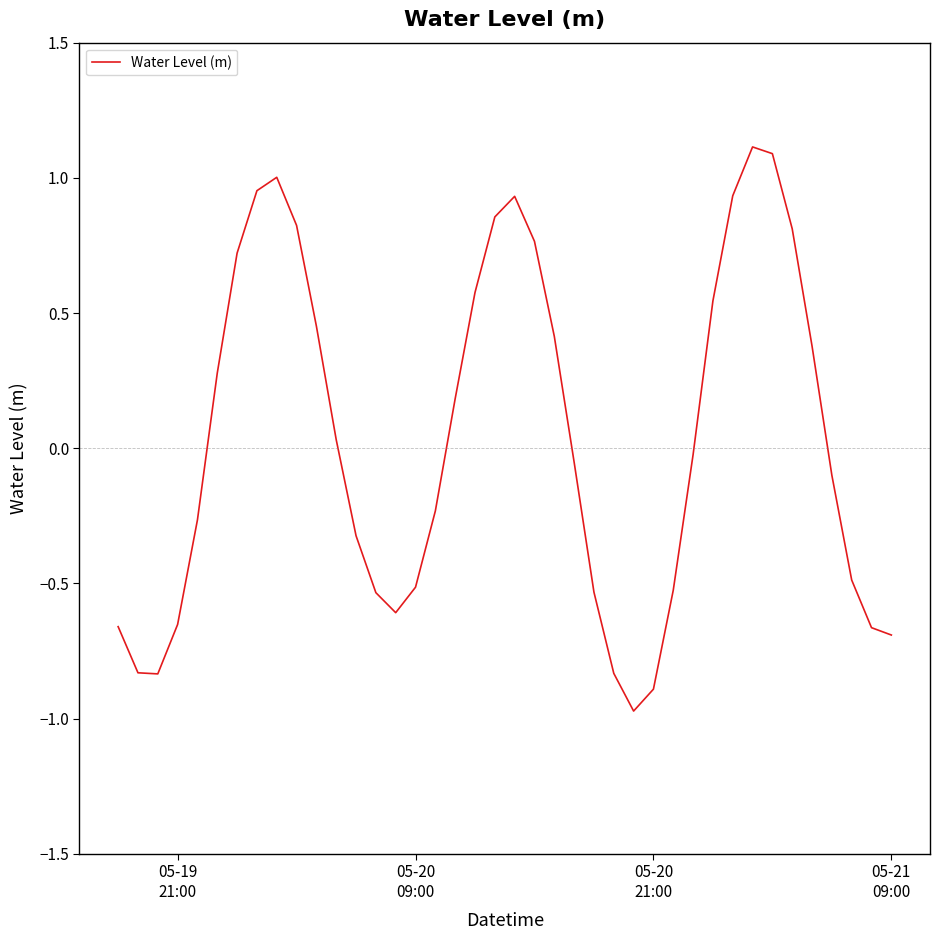

How many interior local valleys (lower than both neighbors) does the data have?

3